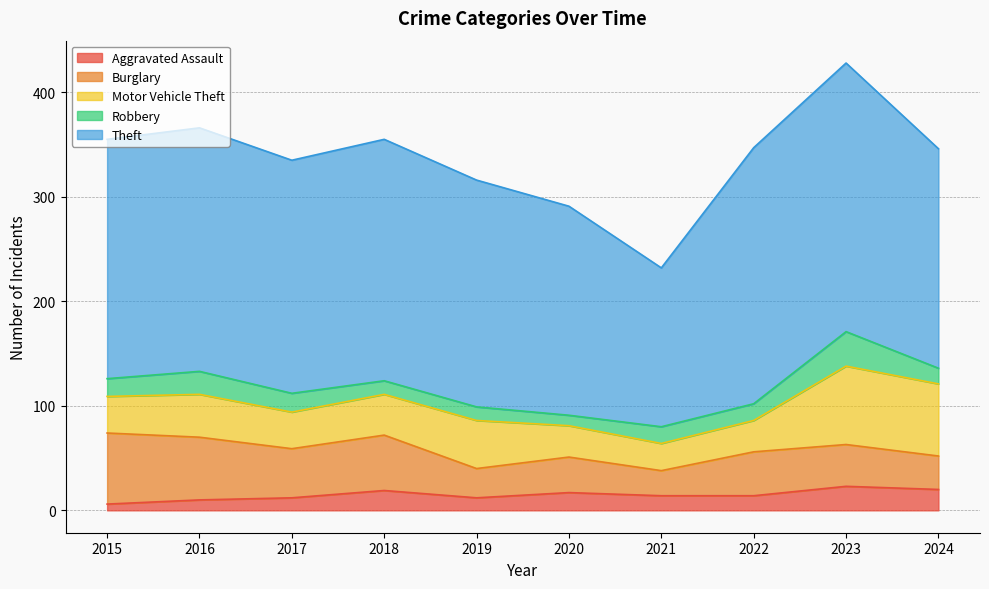

True or false: Burglary has a value of 41 at 2021.

False